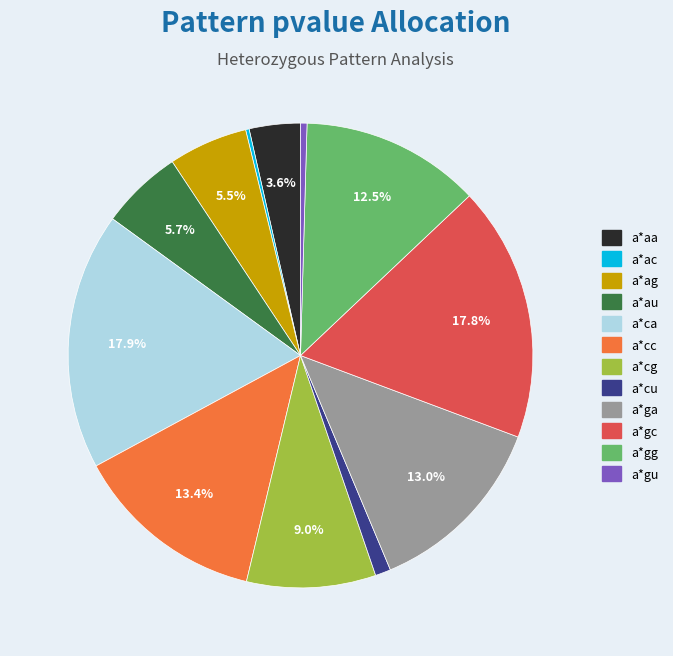

To the nearest percent, what is the average slice percentage?

8%